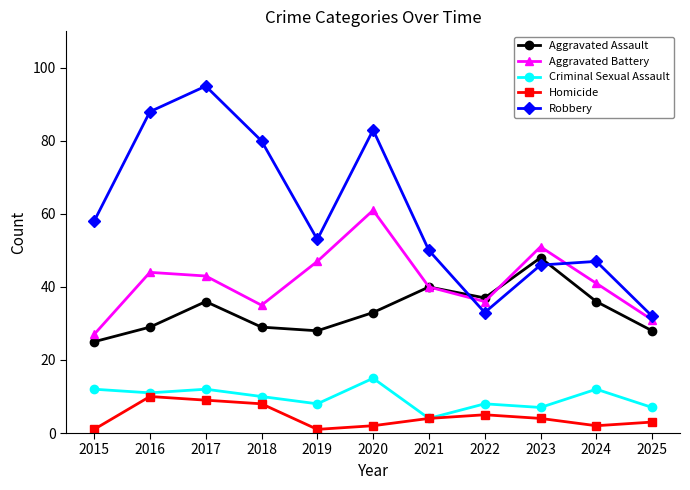

How many data points in Criminal Sexual Assault are less than 10?

5